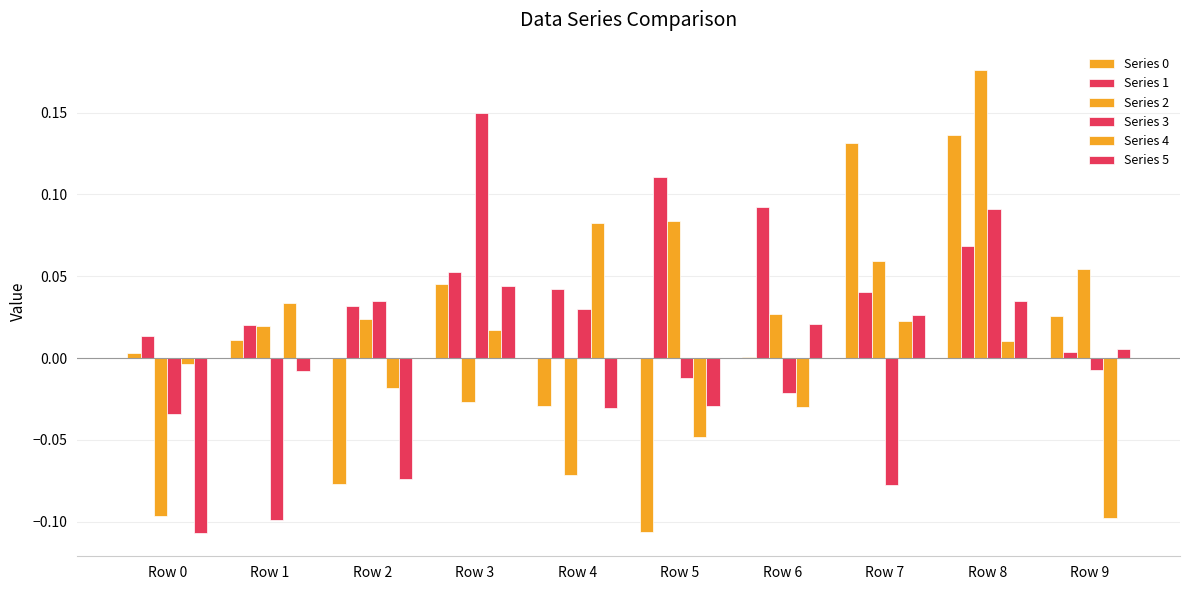

Which series has the largest total across all categories?

Series 1